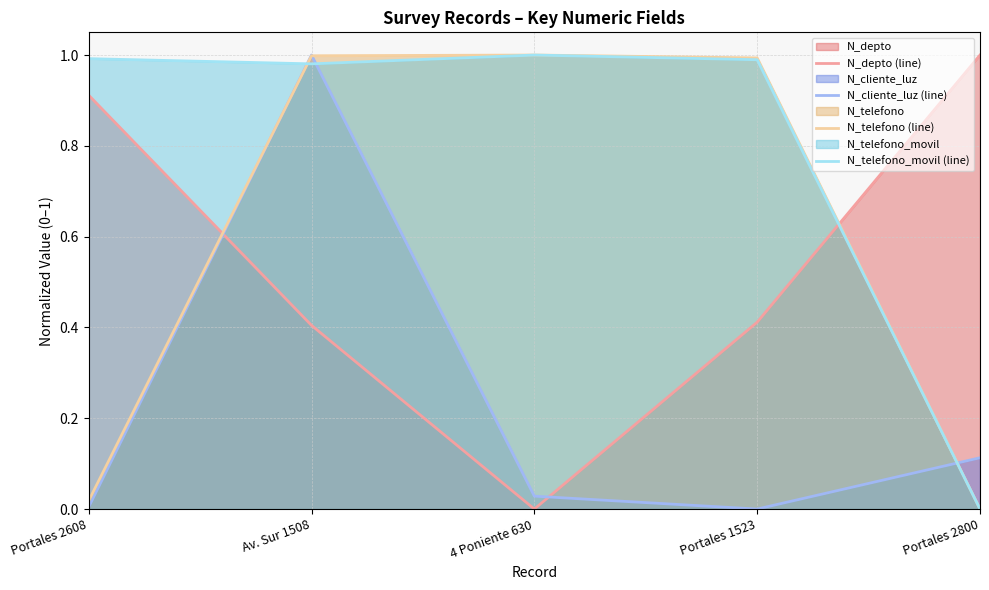

After their last crossing, which series has the higher values: N_telefono_movil (line) or N_depto (line)?

N_depto (line)